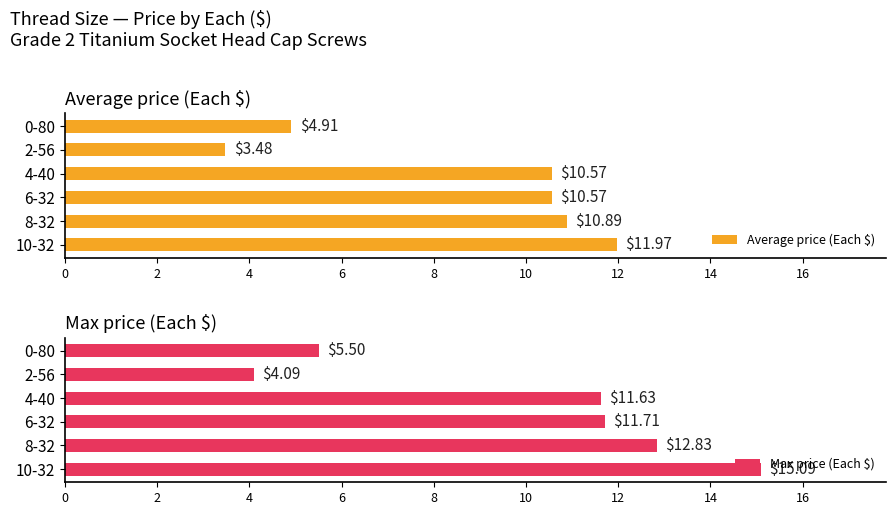

How many groups of bars are there?

6